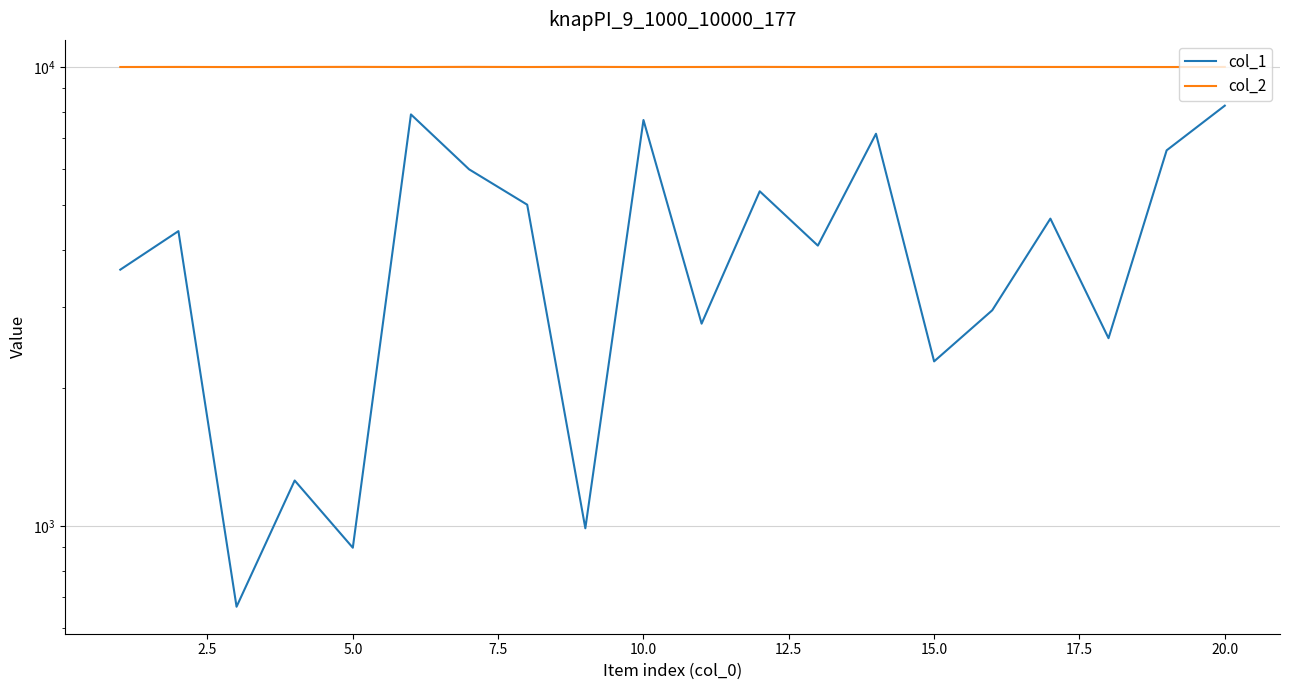

The value of col_1 at 12.5 is 3669. True or false?

False